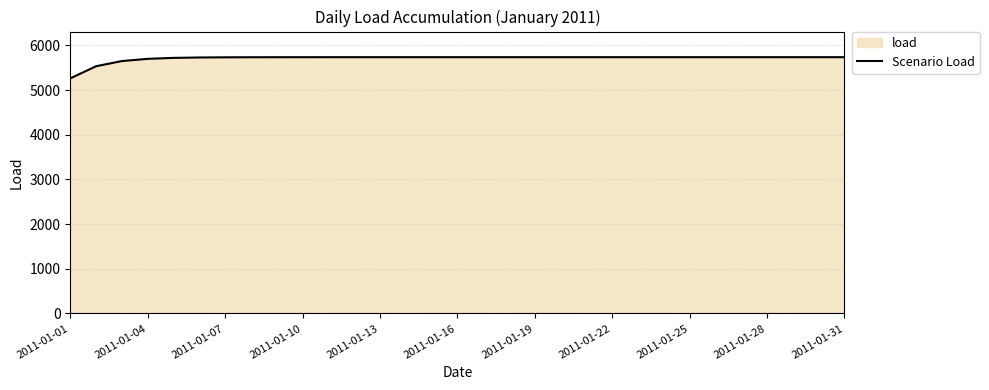

Which label corresponds to the smallest value in the chart?

2011-01-01